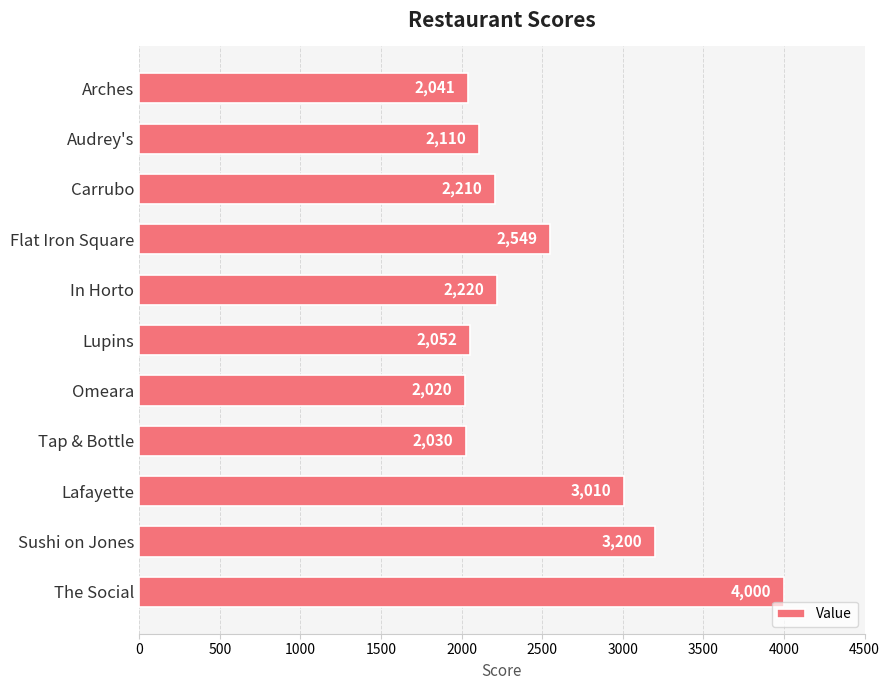

Which label corresponds to the largest value in the chart?

The Social